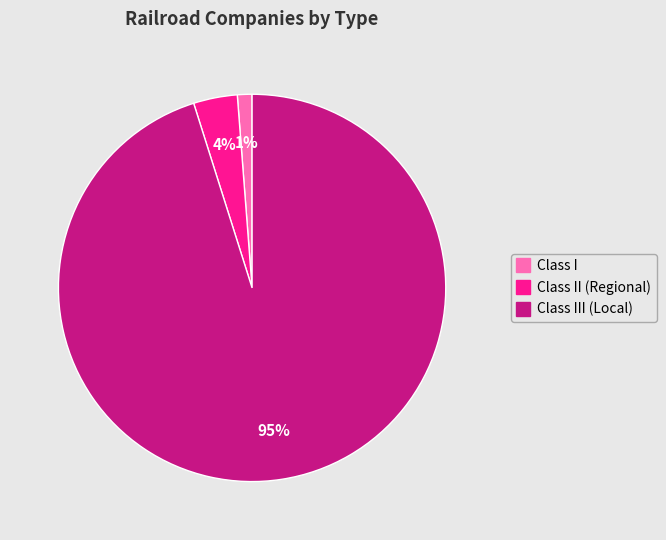

Does any single category account for the majority?

Yes